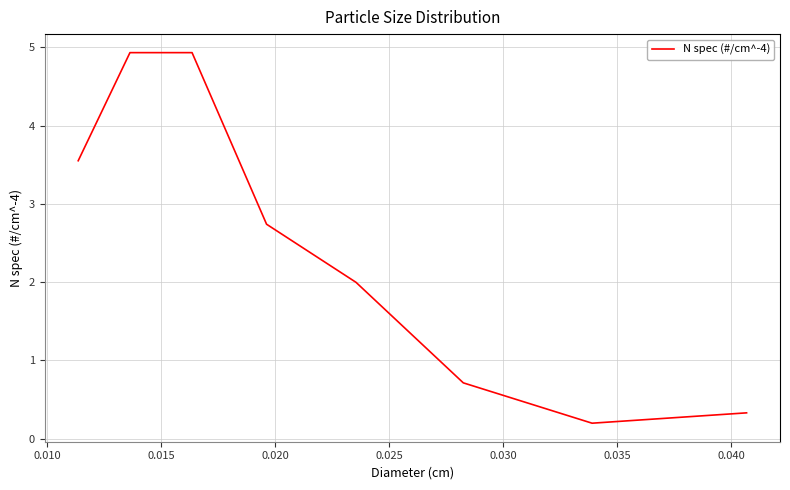

How many lines are shown in the chart?

1